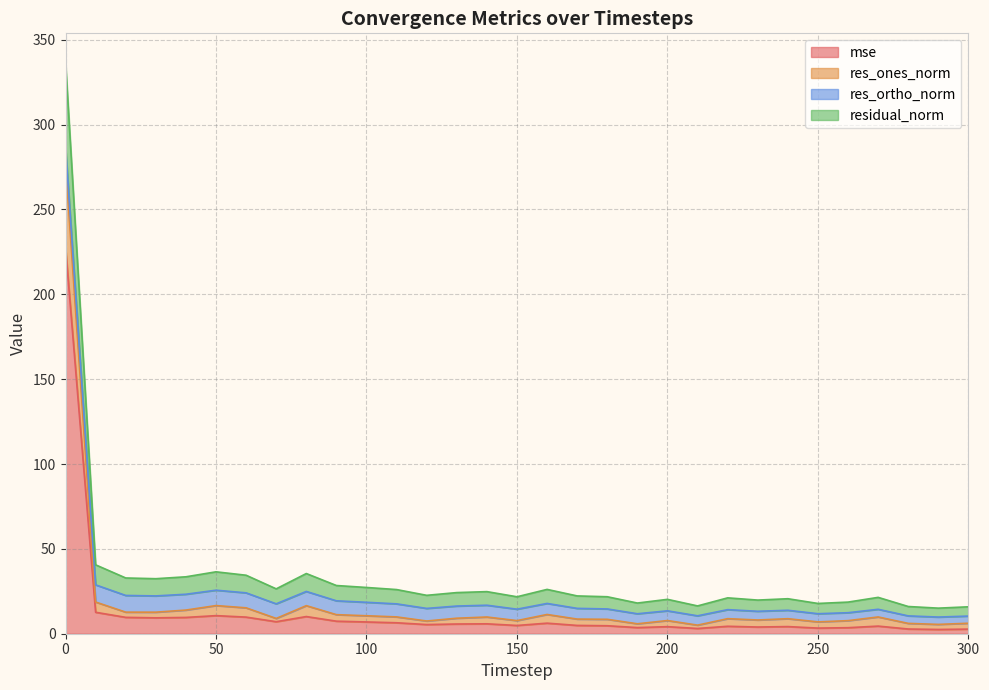

True or false: residual_norm and res_ones_norm cross at least once.

False